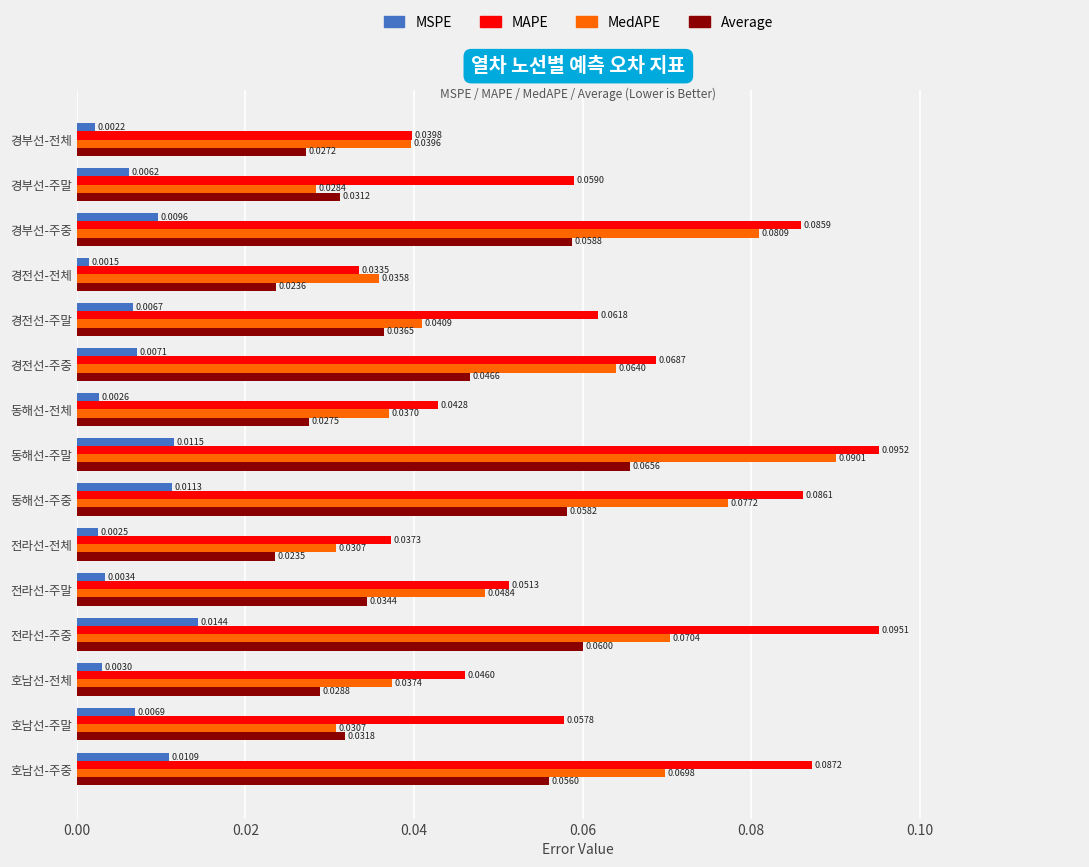

Rank the series by their maximum value, from lowest to highest.

MSPE, Average, MedAPE, MAPE